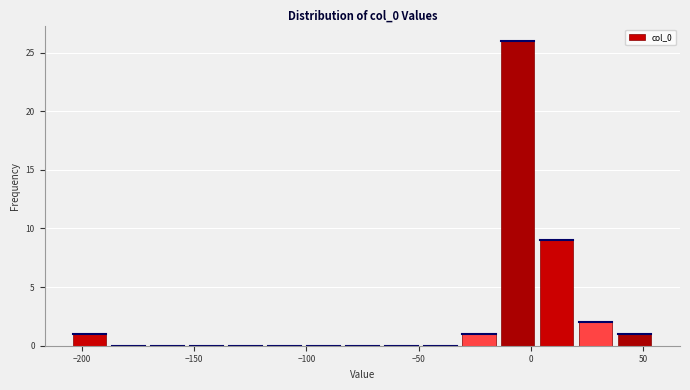

Read against the x-axis, roughly where is the centre of the tallest bar?

-5